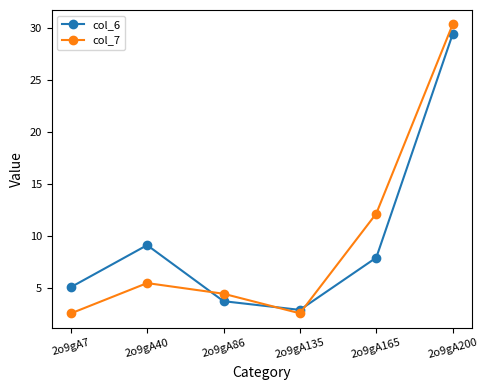

How many series are shown in this chart?

2